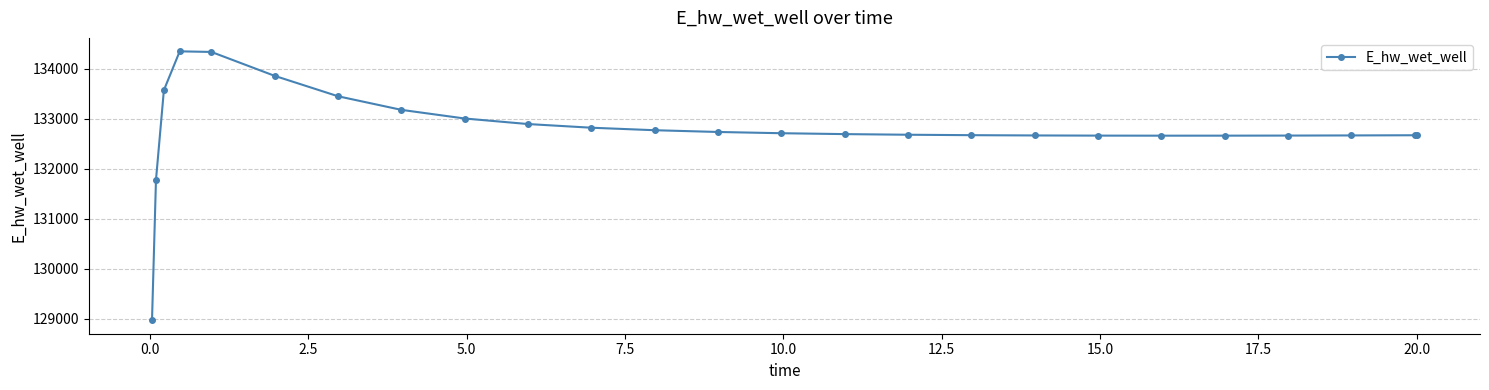

True or false: there are more than 0 points higher than both neighbors.

True